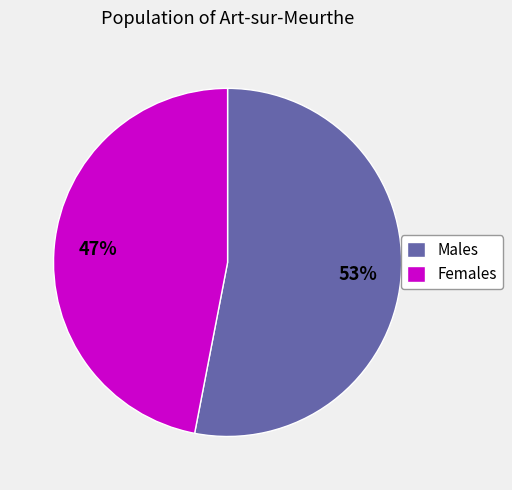

What is the ratio of the value at Males to the value at Females?

1.1